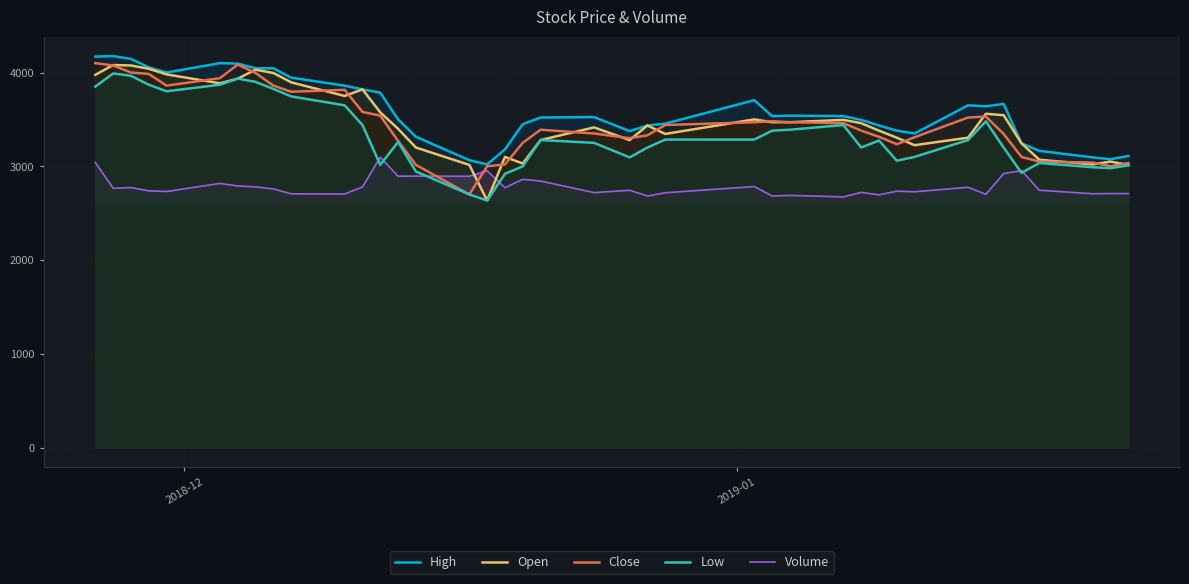

True or false: Close and High intersect in this chart.

False